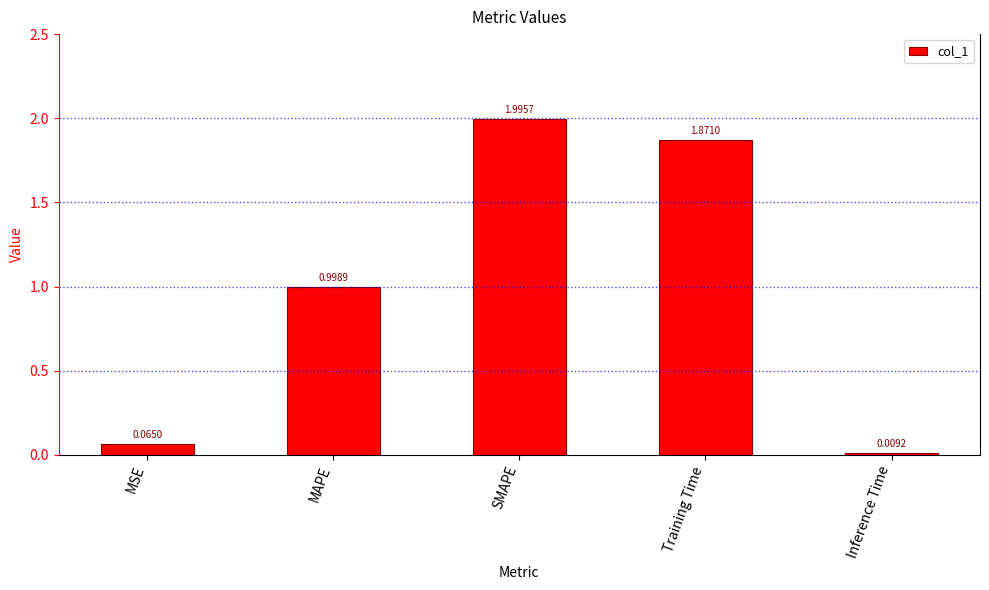

Which category has the lowest value across all series?

Inference Time